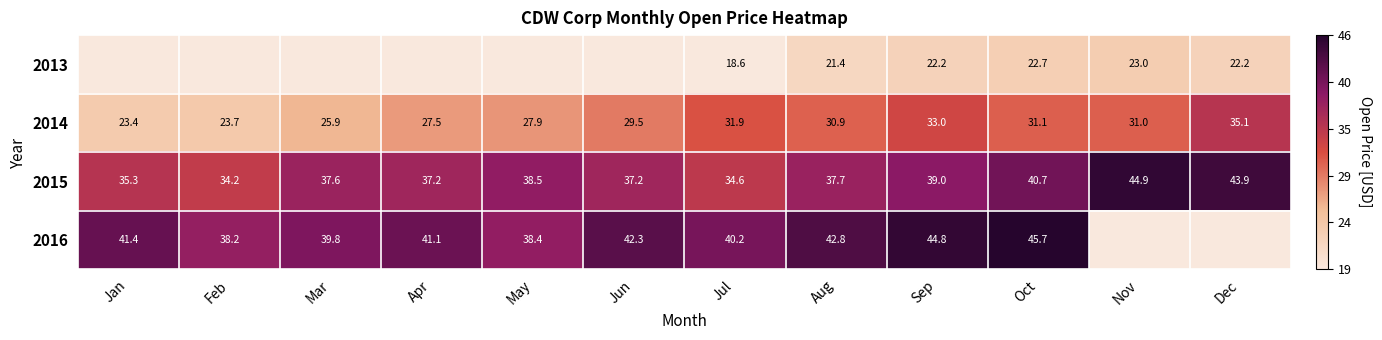

List the labels in order of 2014 value, largest first.

Dec, Sep, Jul, Oct, Nov, Aug, Jun, May, Apr, Mar, Feb, Jan